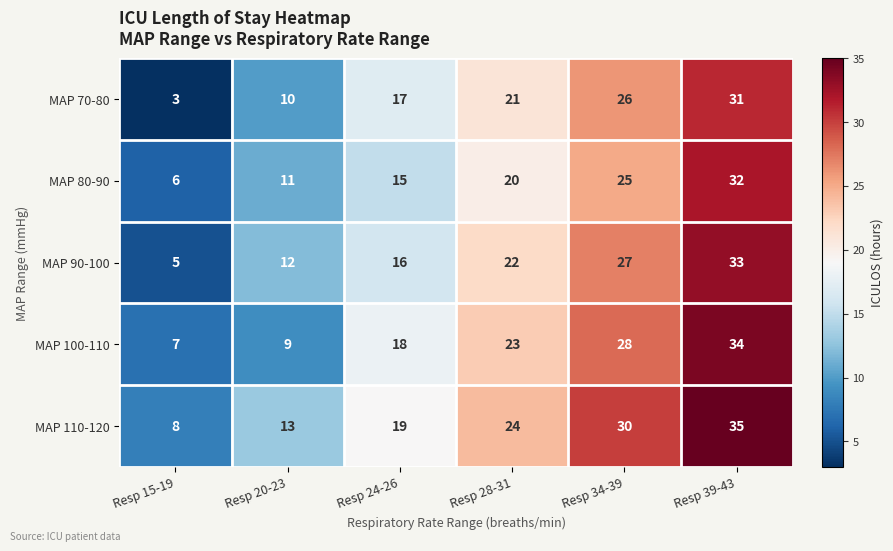

What is the sum of the MAP 110-120 values at Resp 28-31 and Resp 20-23?

37